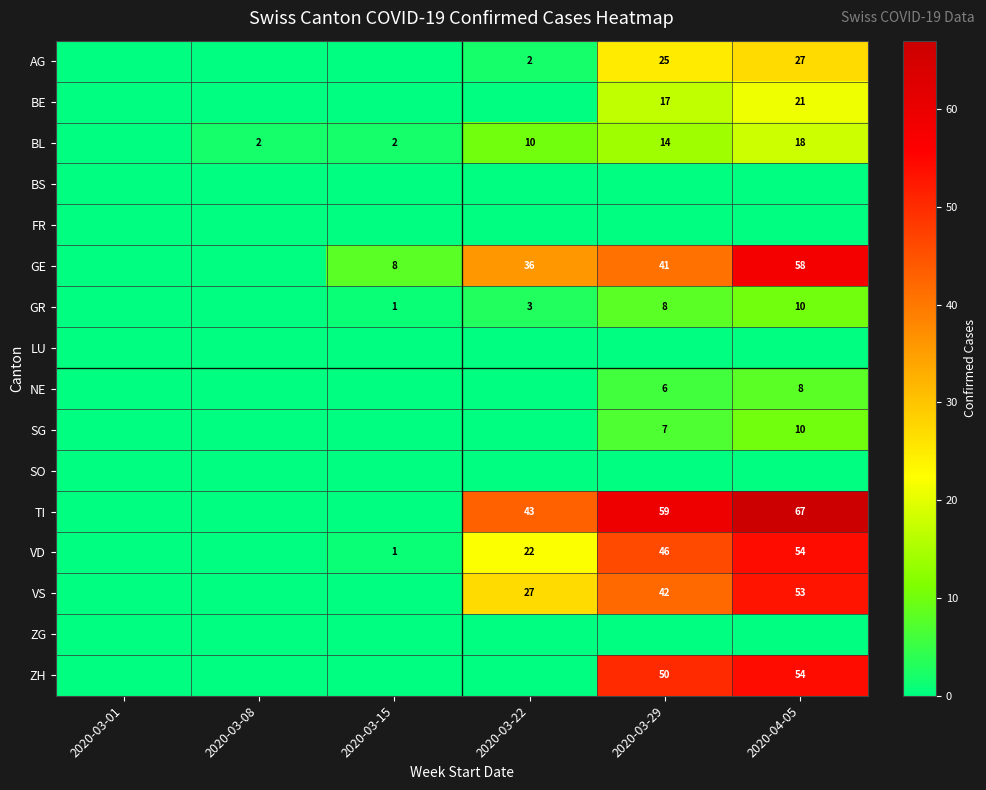

The BE series shows 6 at 2020-04-05. True or false?

False